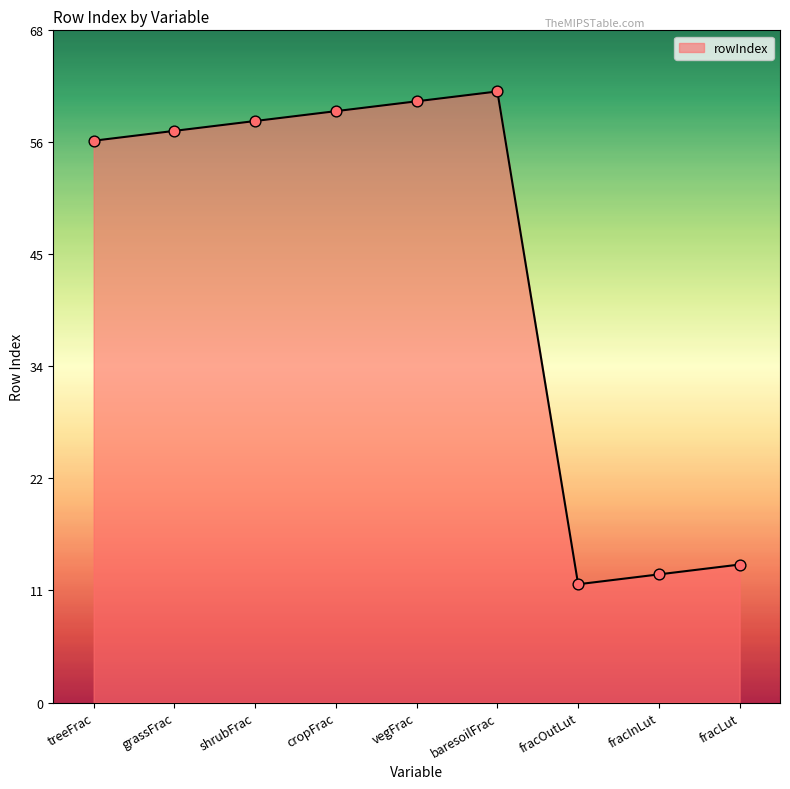

Which has a higher value, baresoilFrac or fracInLut?

baresoilFrac